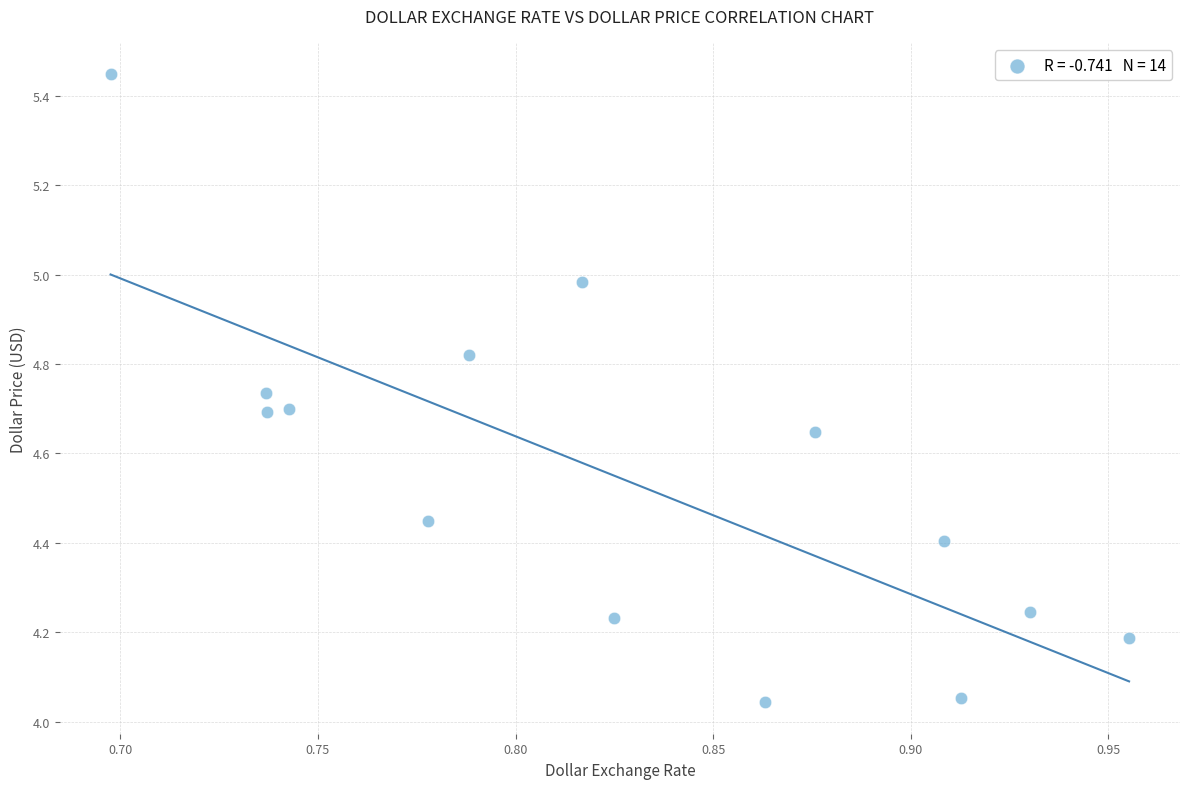

What is the range of X values (max minus min)?

0.3